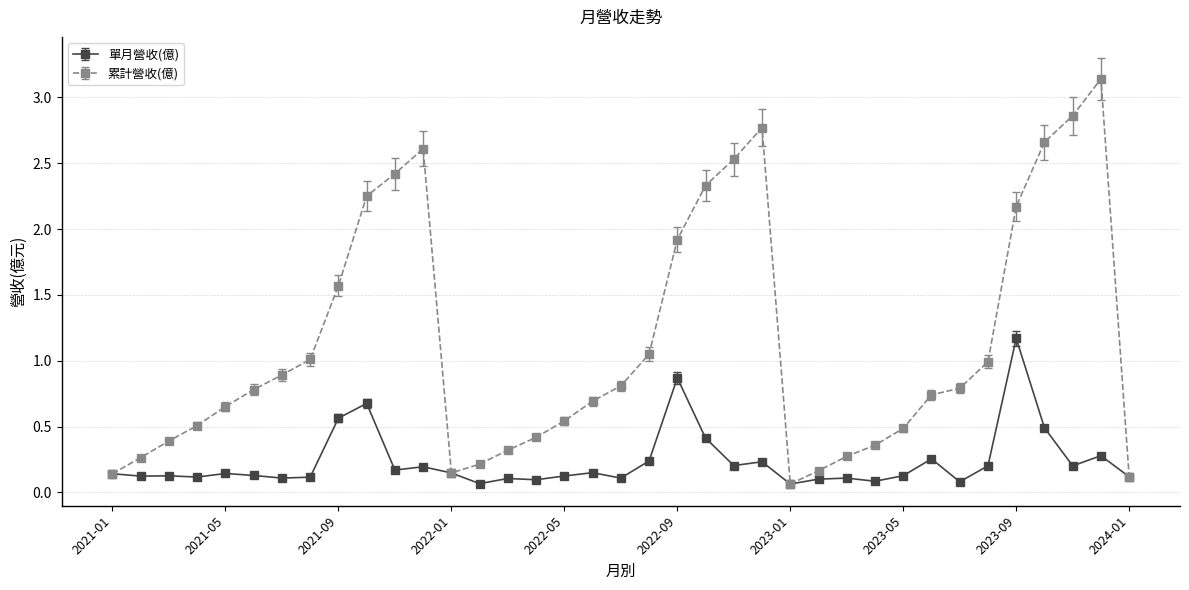

Which series has the largest total across all categories?

累計營收(億)